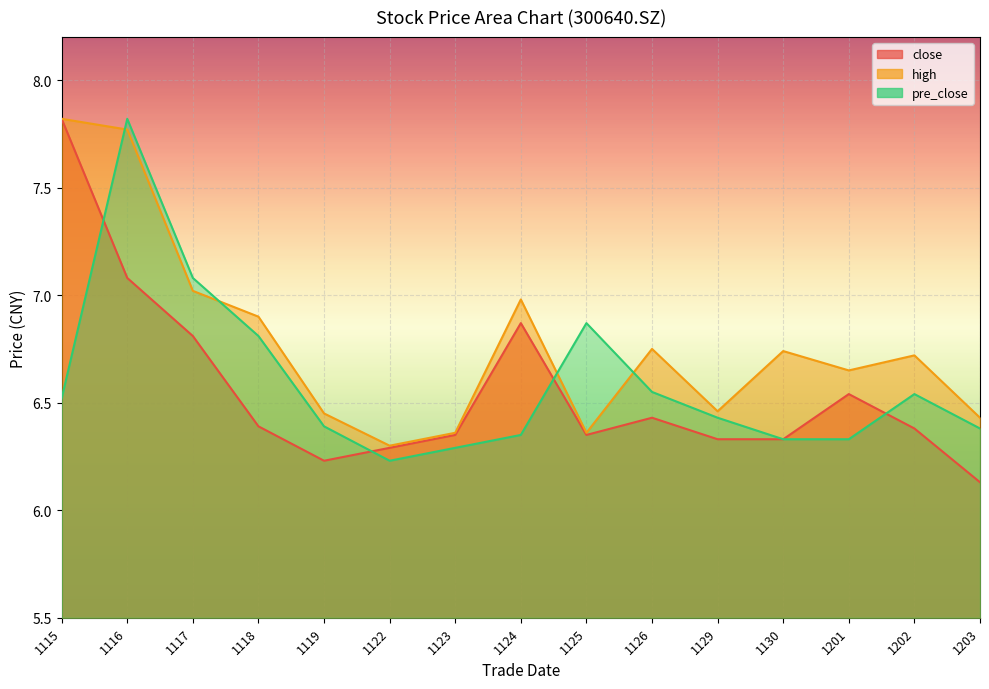

After their last crossing, which series has the higher values: pre_close or close?

pre_close